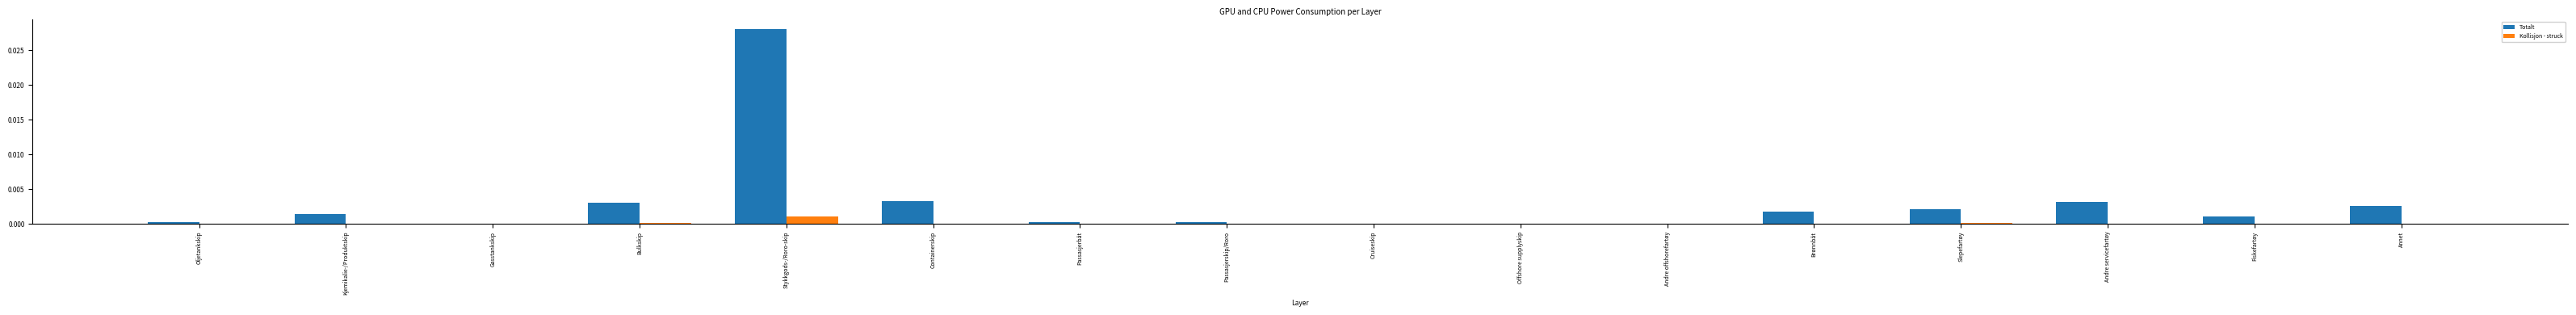

Which series changed the most between Containerskip and Andre offshorefartøy?

Totalt